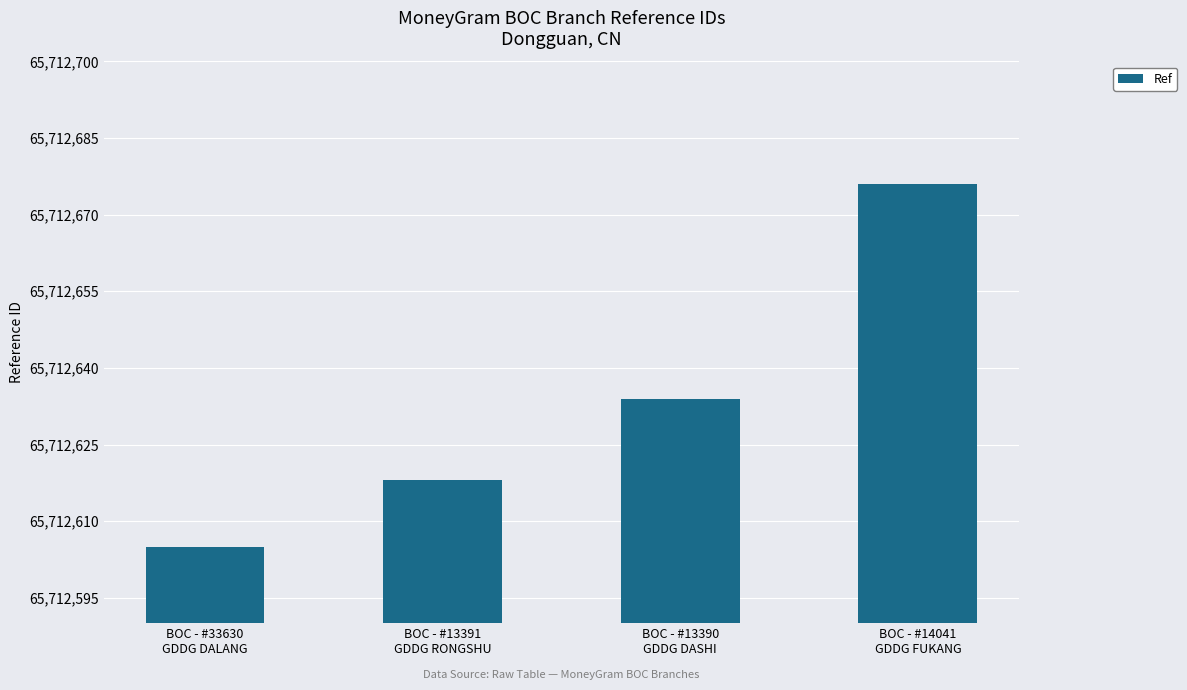

At which category does the chart reach its minimum across all series?

BOC - #33630
GDDG DALANG